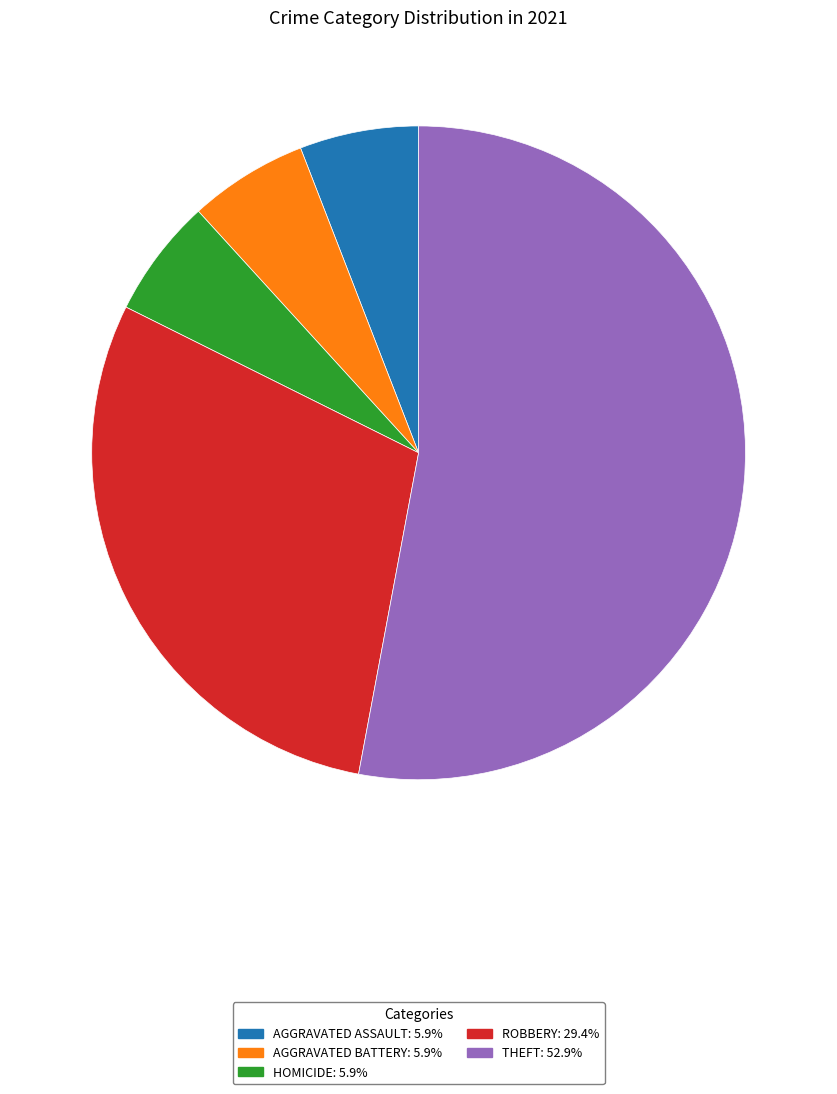

Is there any slice that represents more than half of the pie?

Yes